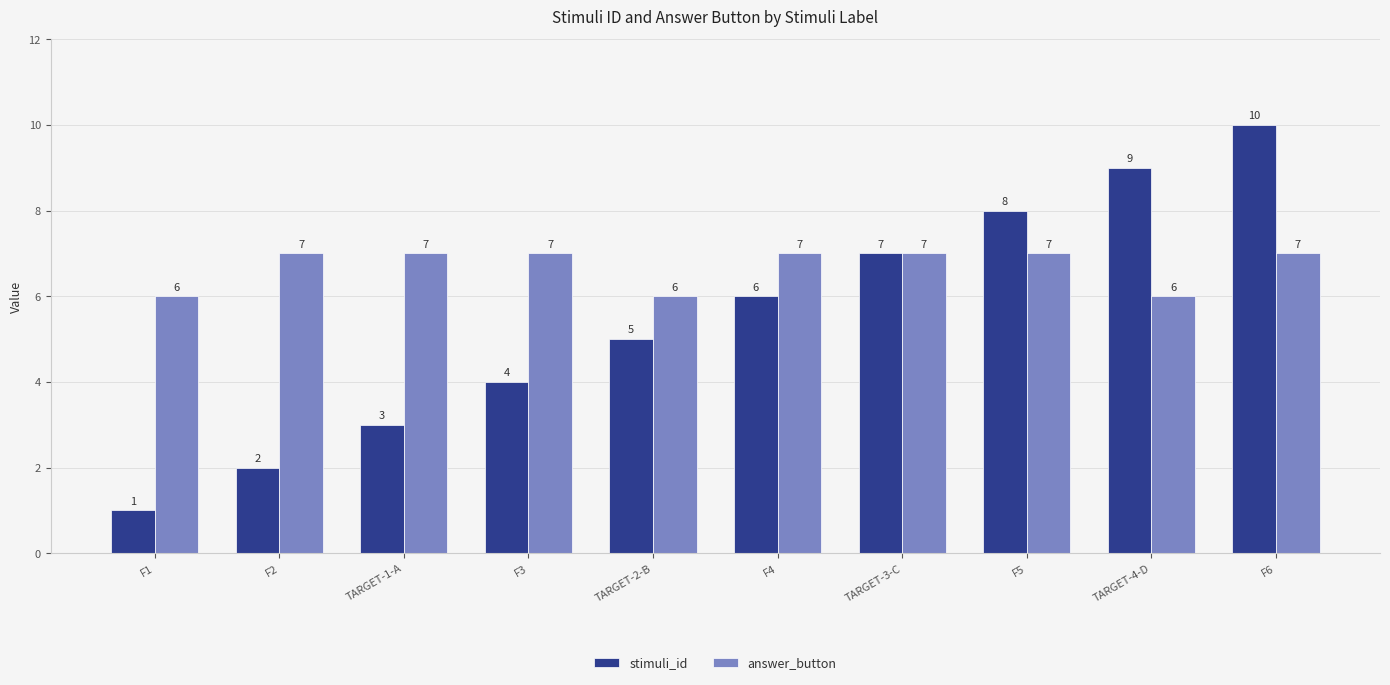

What position from the right is TARGET-2-B?

6